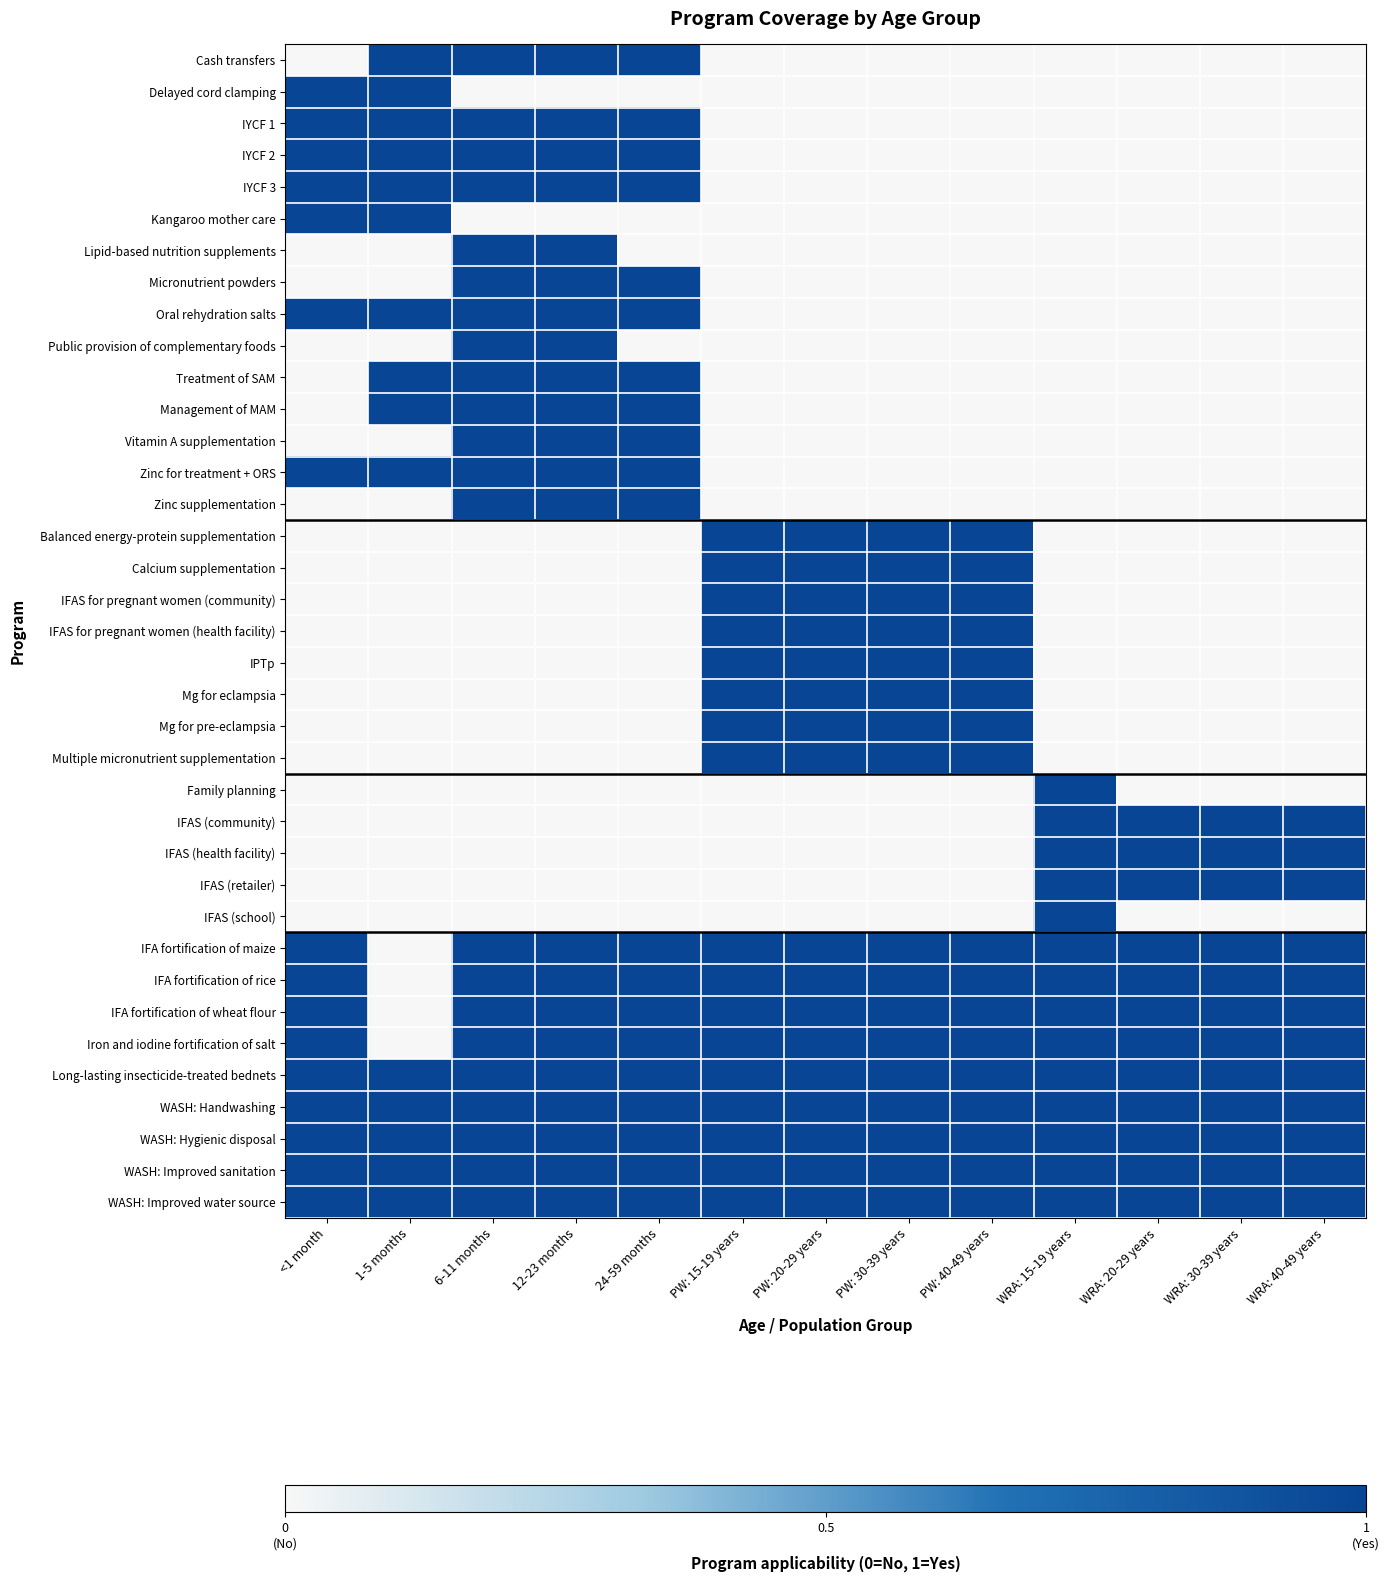

List the series in order of their peak value, highest first.

Cash transfers, Delayed cord clamping, IYCF 1, IYCF 2, IYCF 3, Kangaroo mother care, Lipid-based nutrition supplements, Micronutrient powders, Oral rehydration salts, Public provision of complementary foods, Treatment of SAM, Management of MAM, Vitamin A supplementation, Zinc for treatment + ORS, Zinc supplementation, Balanced energy-protein supplementation, Calcium supplementation, IFAS for pregnant women (community), IFAS for pregnant women (health facility), IPTp, Mg for eclampsia, Mg for pre-eclampsia, Multiple micronutrient supplementation, Family planning, IFAS (community), IFAS (health facility), IFAS (retailer), IFAS (school), IFA fortification of maize, IFA fortification of rice, IFA fortification of wheat flour, Iron and iodine fortification of salt, Long-lasting insecticide-treated bednets, WASH: Handwashing, WASH: Hygienic disposal, WASH: Improved sanitation, WASH: Improved water source